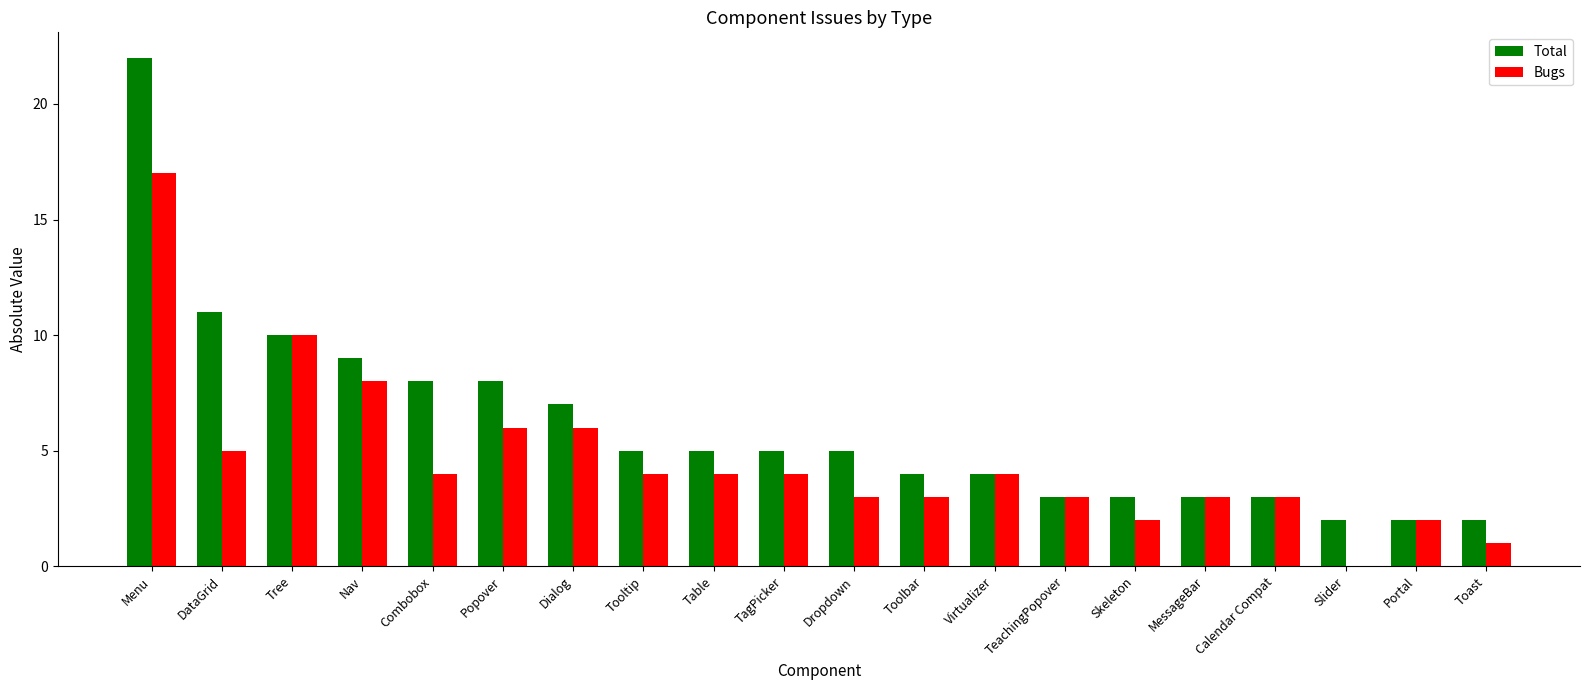

Is the value of Bugs at Menu greater than the value of Total at Calendar Compat?

Yes